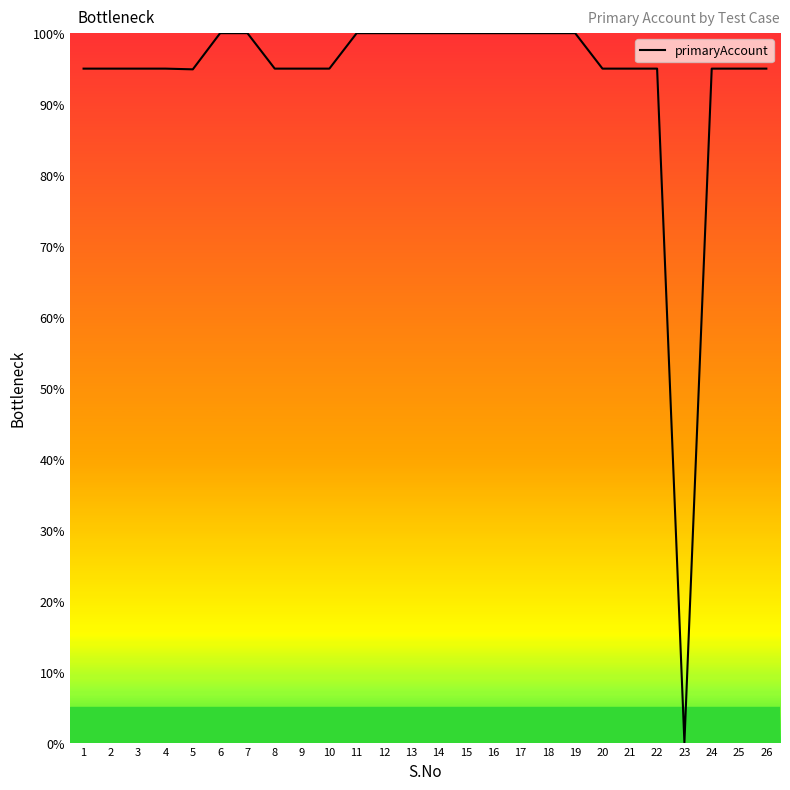

How many lines are shown in the chart?

1